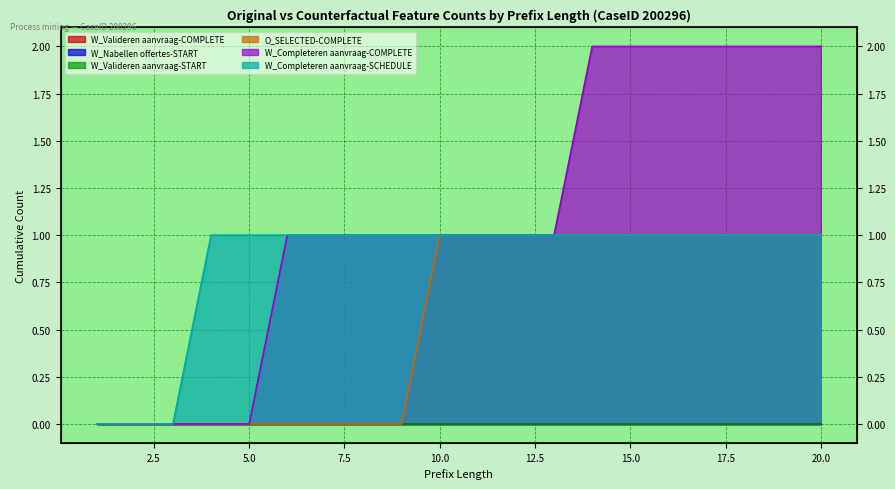

True or false: O_SELECTED-COMPLETE and W_Completeren aanvraag-SCHEDULE intersect in this chart.

False